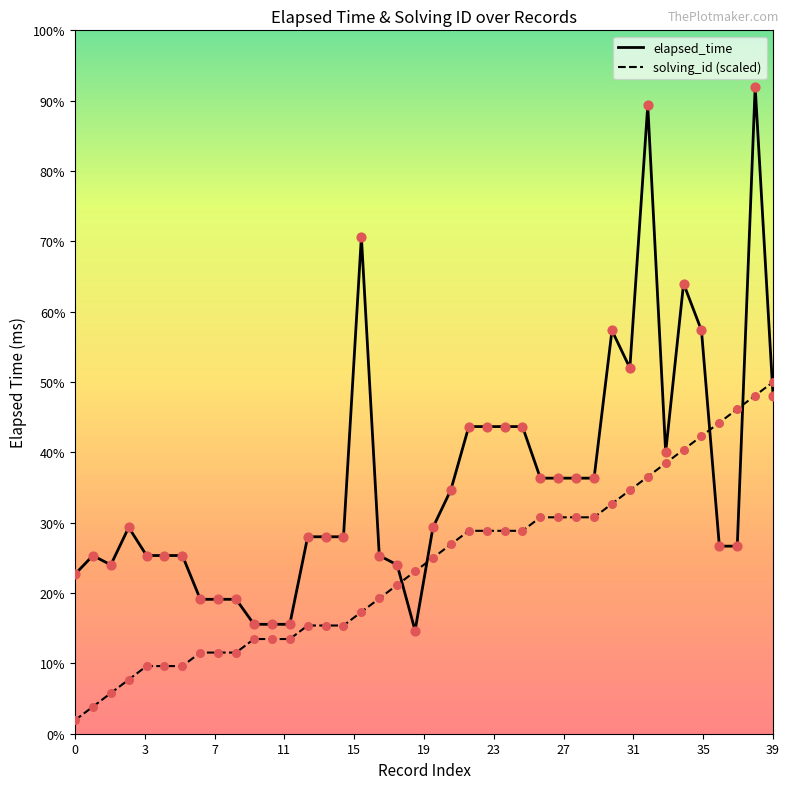

Does the chart have visible grid lines?

No